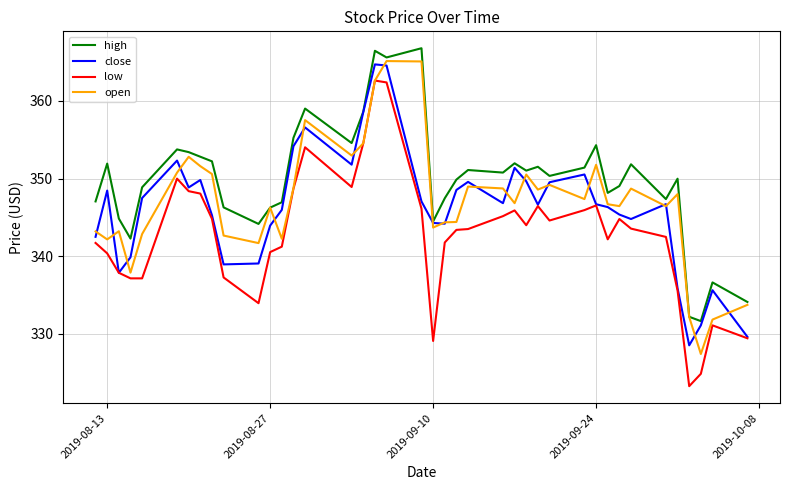

True or false: high and low intersect in this chart.

False